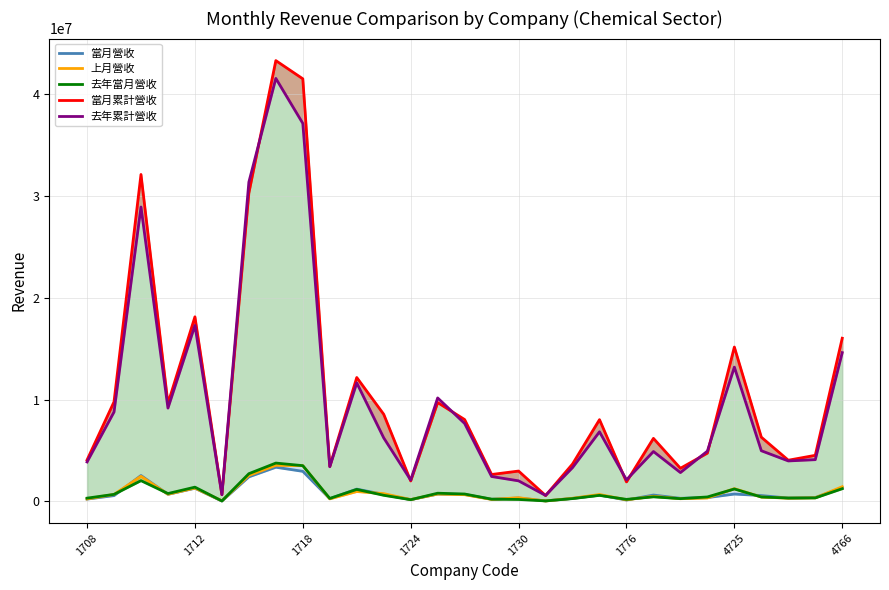

Is the value of 去年當月營收 at 28 greater than the value of 上月營收 at 1712?

Yes